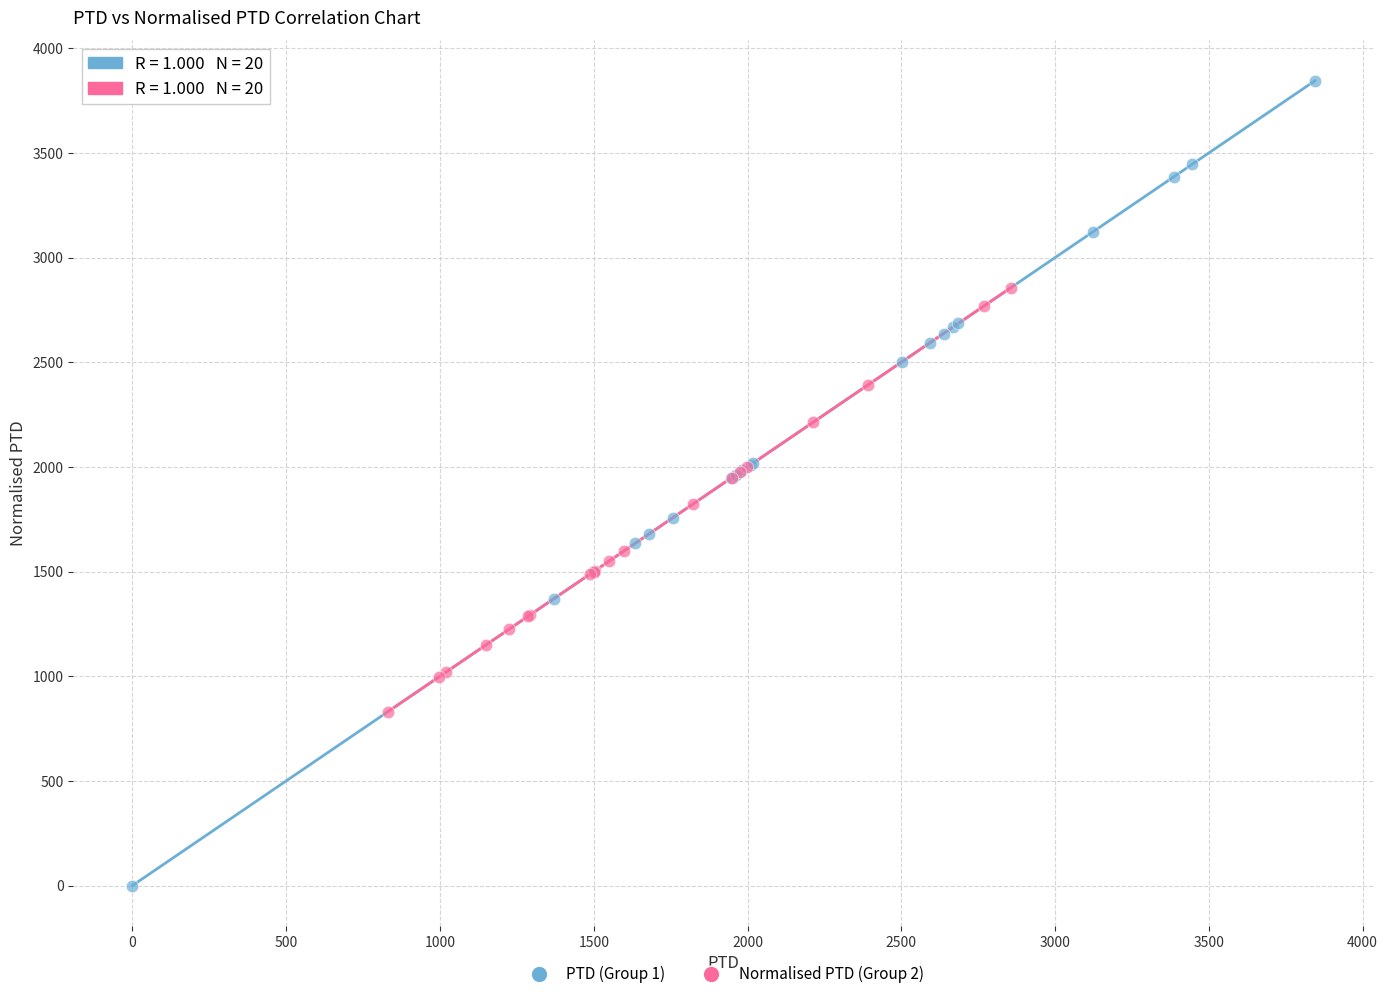

Which series contains the lowest Y value?

PTD (Group 1)